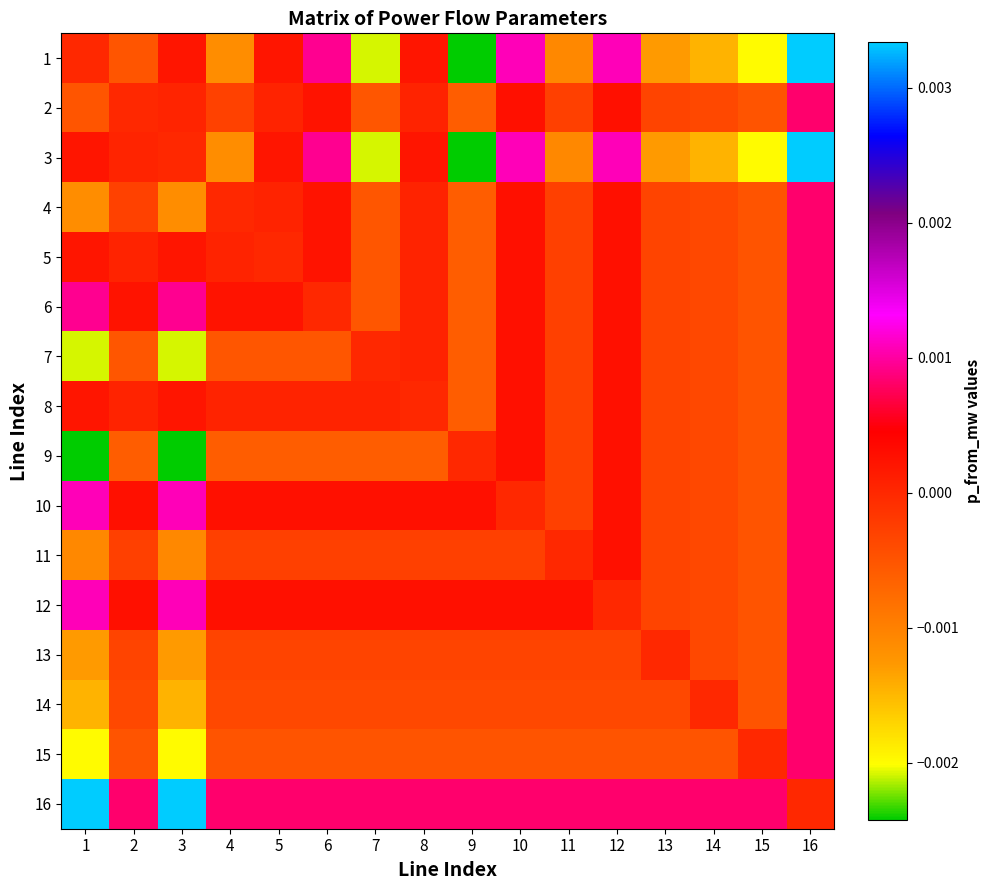

Which series has the largest range (max minus min)?

1